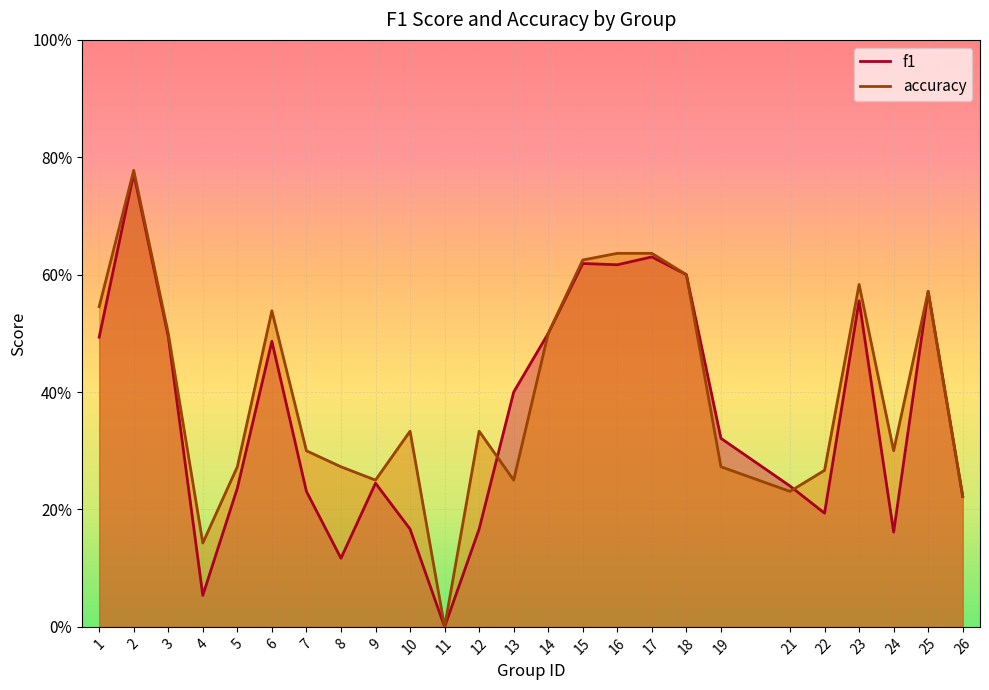

True or false: accuracy has more than 0 points higher than both neighbors.

True